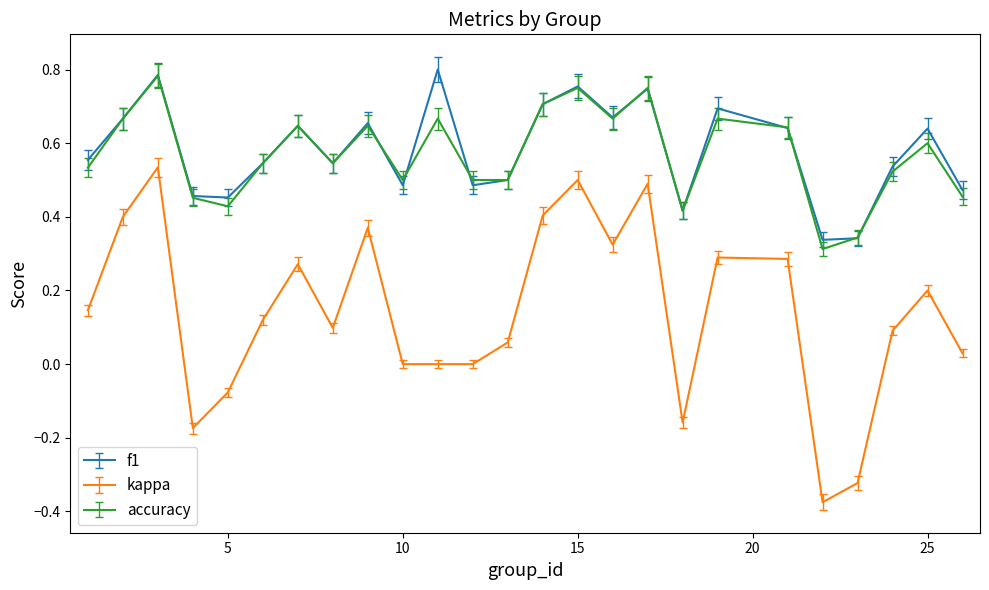

Is this an area chart (filled region under the line)?

No